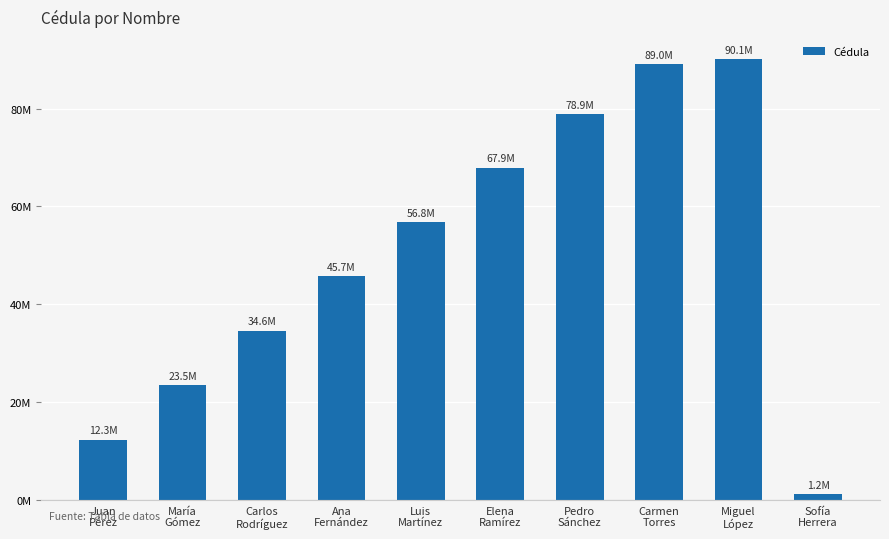

List the labels in order of value, smallest first.

Sofía
Herrera, Juan
Pérez, María
Gómez, Carlos
Rodríguez, Ana
Fernández, Luis
Martínez, Elena
Ramírez, Pedro
Sánchez, Carmen
Torres, Miguel
López